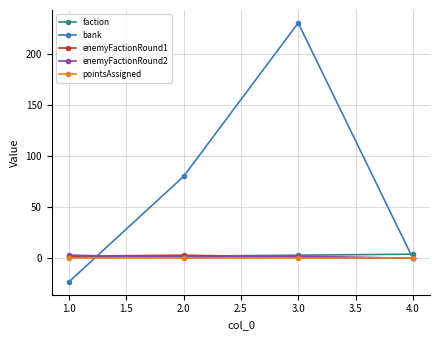

True or false: pointsAssigned has a value of 0 at 1.0.

True